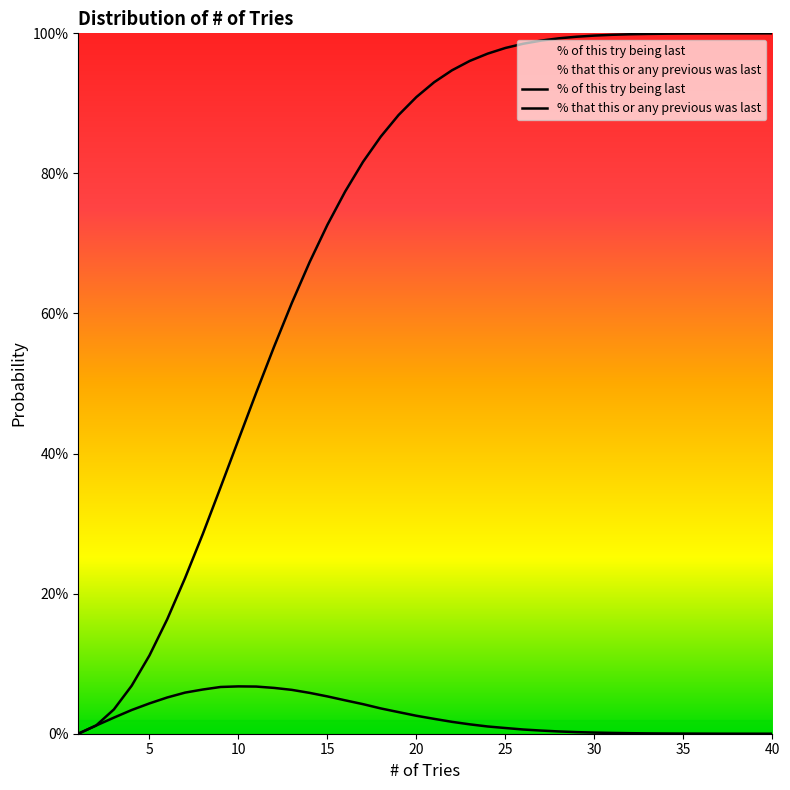

Between 5 and 15, which series saw the biggest shift?

% that this or any previous was last